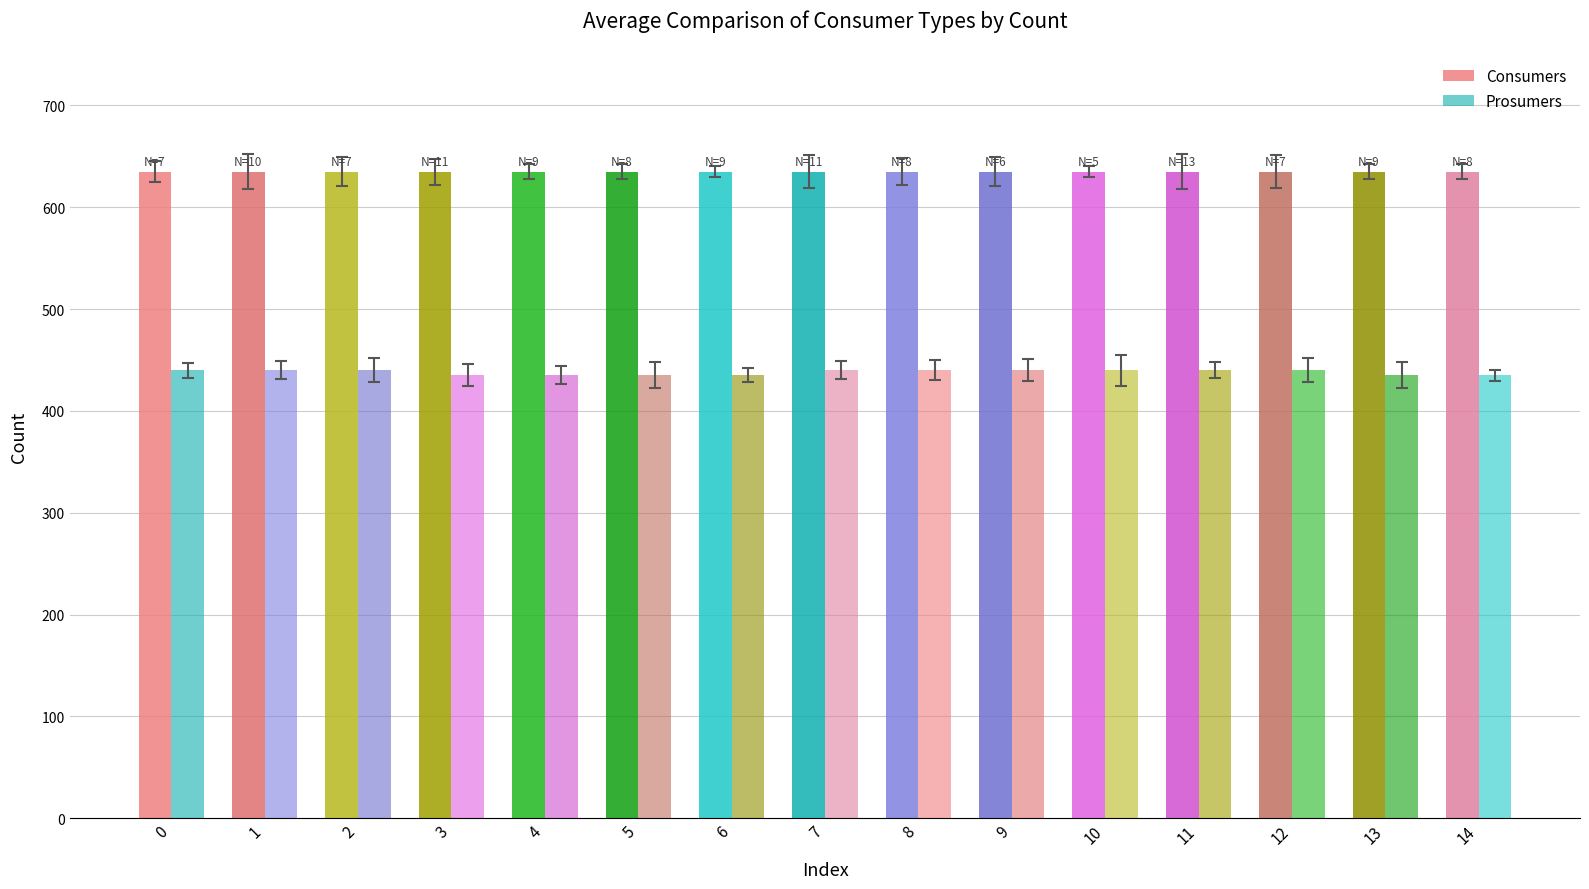

Count the Prosumers values in the range 435 to 440.

15